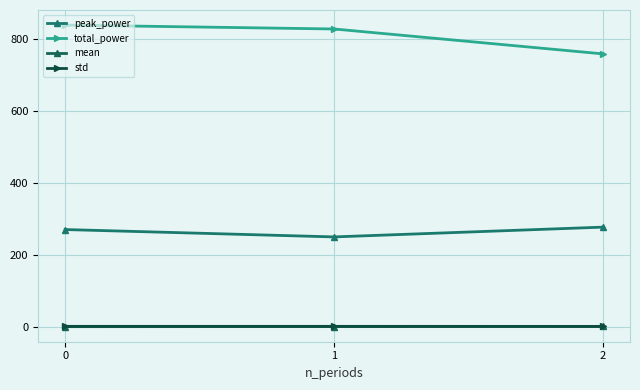

Reading right to left, list all the values displayed in this chart.

peak_power: 2=276.9	1=249.6	0=270.1
total_power: 2=759.2	1=828.5	0=839.4
mean: 2=0.2	1=-0.0	0=-0.2
std: 2=0.5	1=0.6	0=0.7